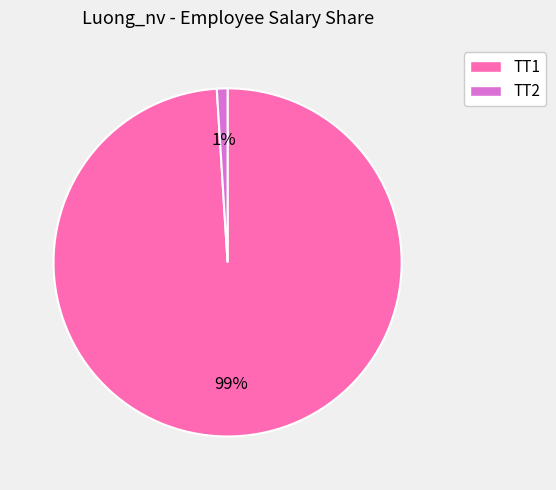

Between TT2 and TT1, which is larger?

TT1